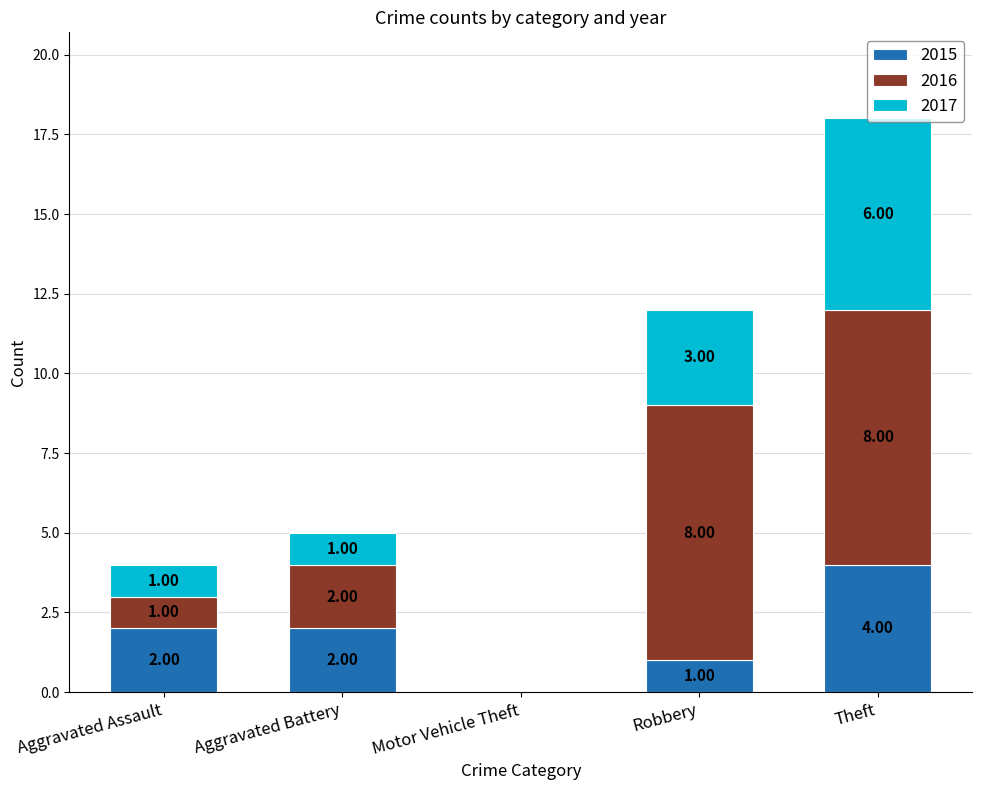

The value of 2015 at Aggravated Assault is 2. True or false?

True